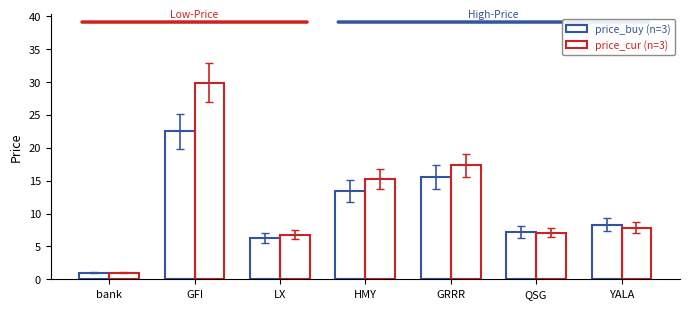

How many bars are there in total?

14